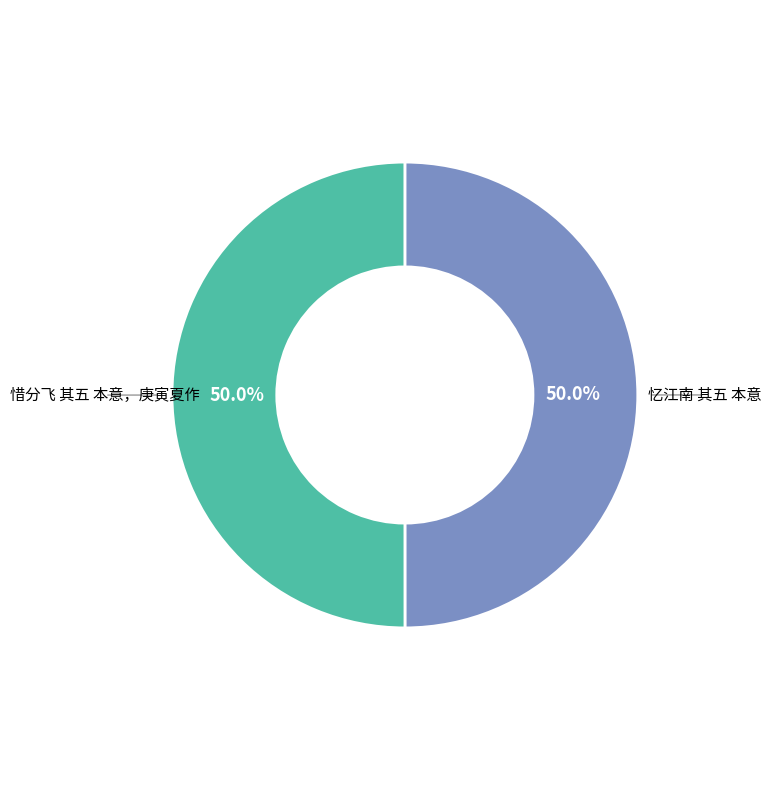

What is the total percentage of 惜分飞 其五 本意，庚寅夏作 and 忆江南 其五 本意?

100.0%